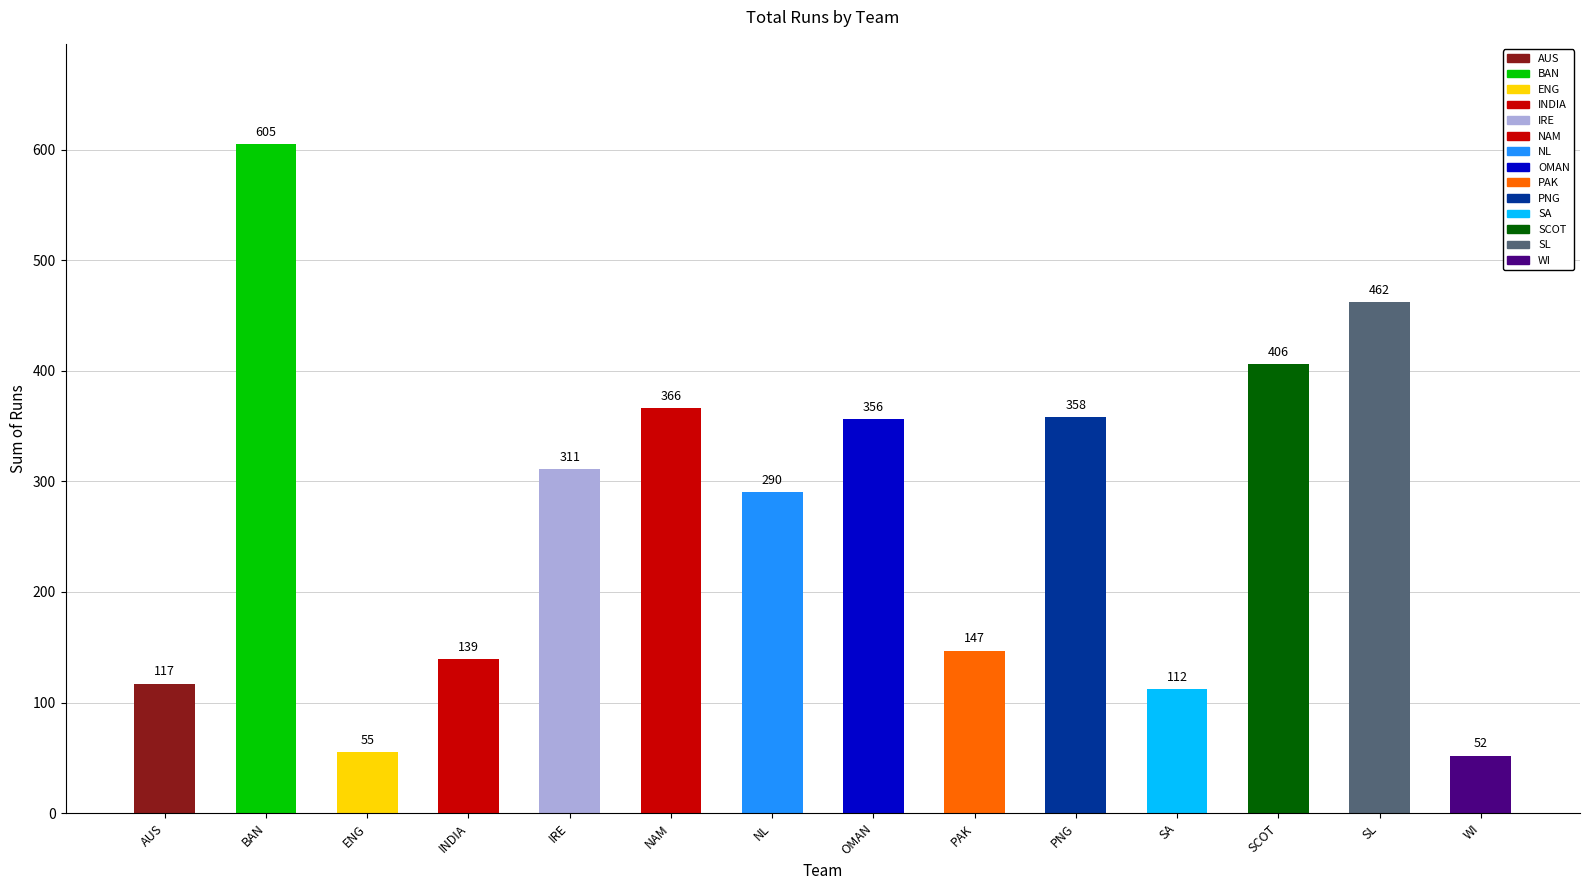

Reading right to left, what are all the values shown in this chart?

WI=52	SL=462	SCOT=406	SA=112	PNG=358	PAK=147	OMAN=356	NL=290	NAM=366	IRE=311	INDIA=139	ENG=55	BAN=605	AUS=117